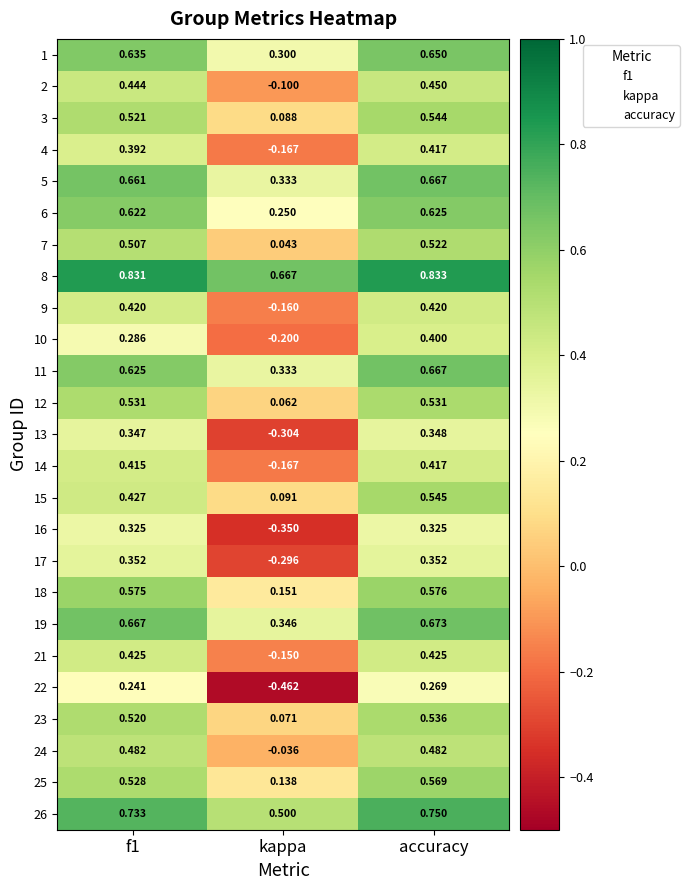

At which label does 5 reach its minimum?

kappa